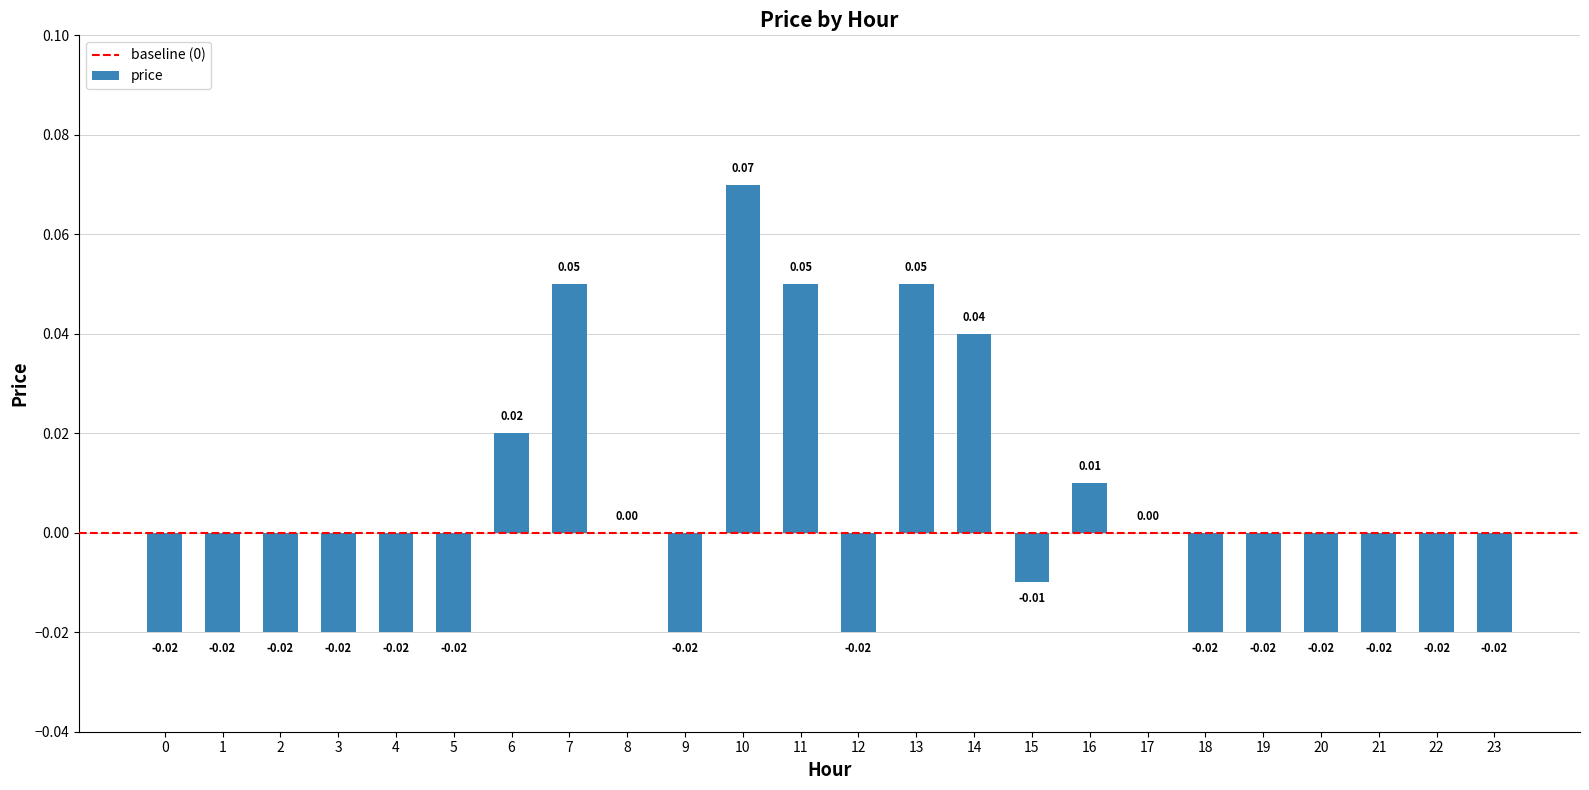

Reading left to right, list all the values displayed in this chart.

0=-0.0	1=-0.0	2=-0.0	3=-0.0	4=-0.0	5=-0.0	6=0.0	7=0.1	8=0.0	9=-0.0	10=0.1	11=0.1	12=-0.0	13=0.1	14=0.0	15=-0.0	16=0.0	17=0.0	18=-0.0	19=-0.0	20=-0.0	21=-0.0	22=-0.0	23=-0.0